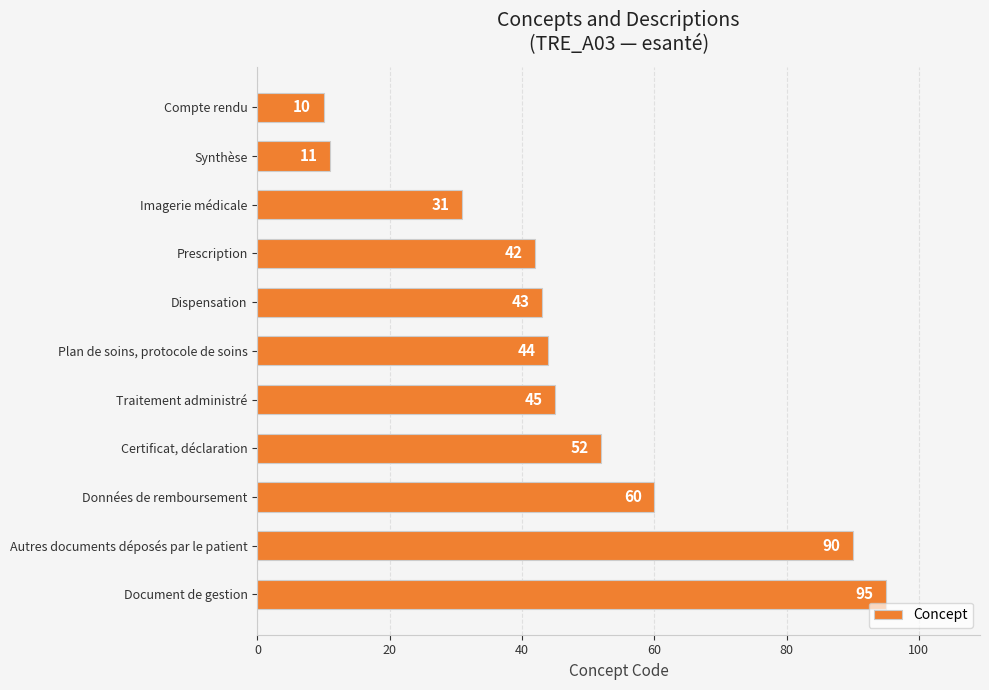

Read the value at Dispensation, to the nearest 5.

45